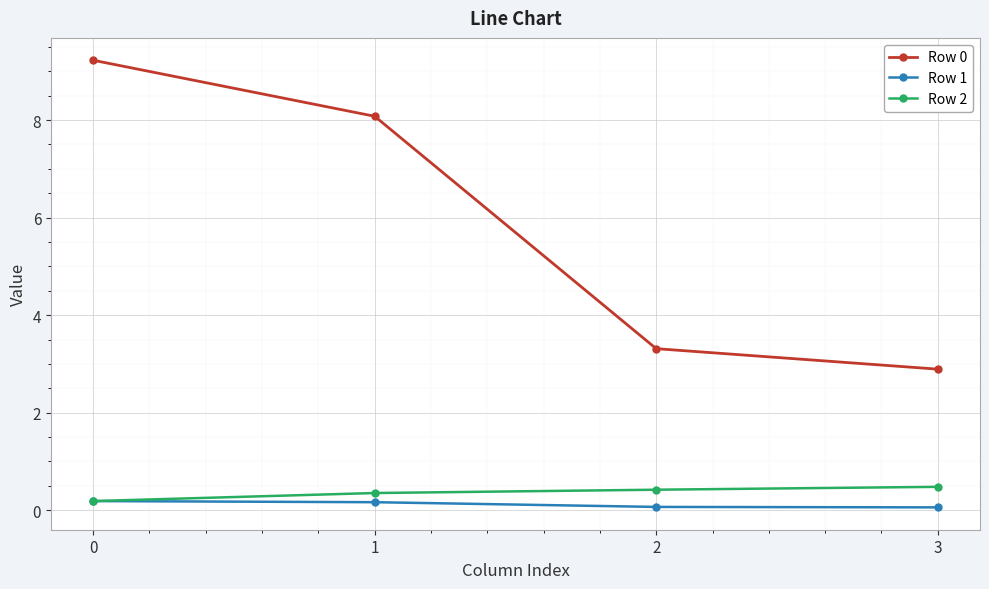

What is the difference between the highest and lowest values at 3?

2.8